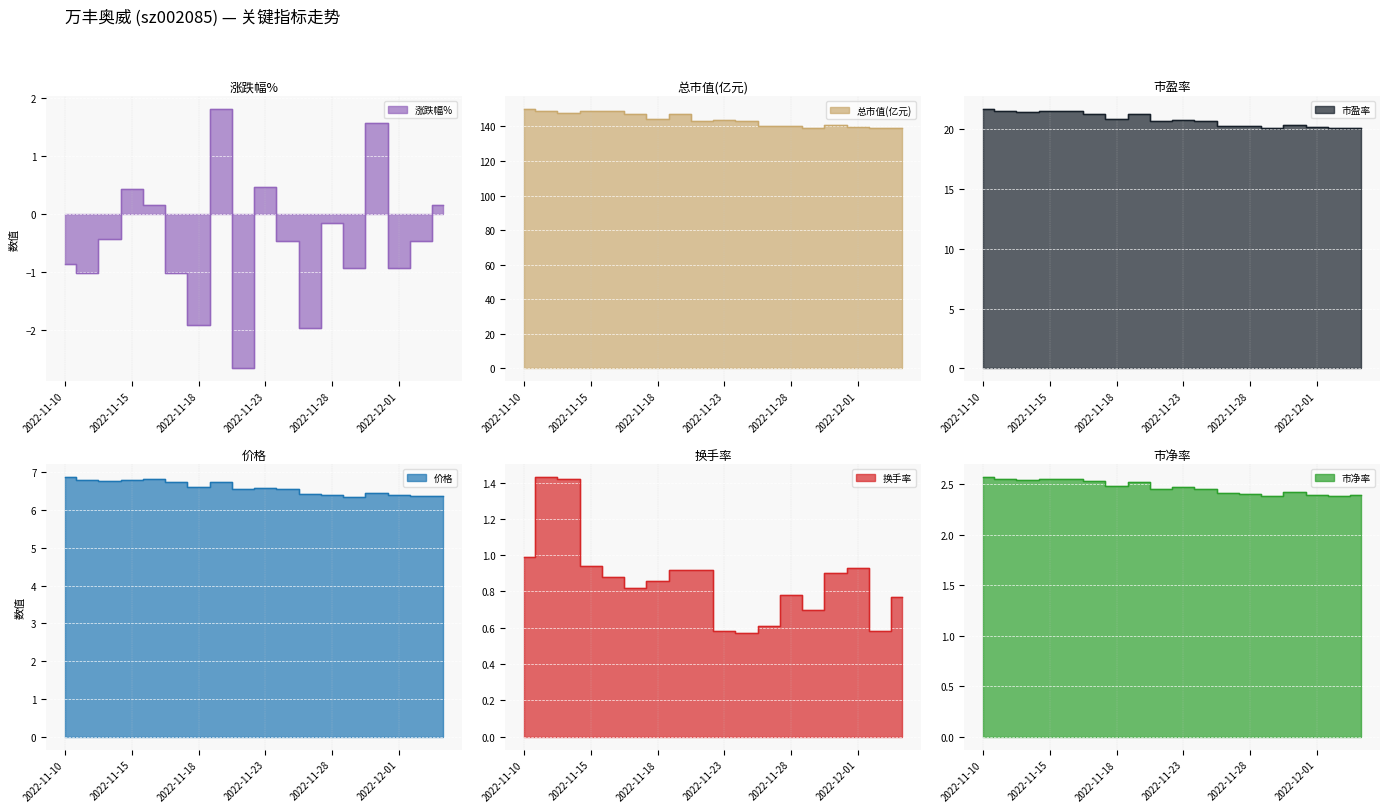

Where is 涨跌幅% nearest to the value 0?

2022-11-16